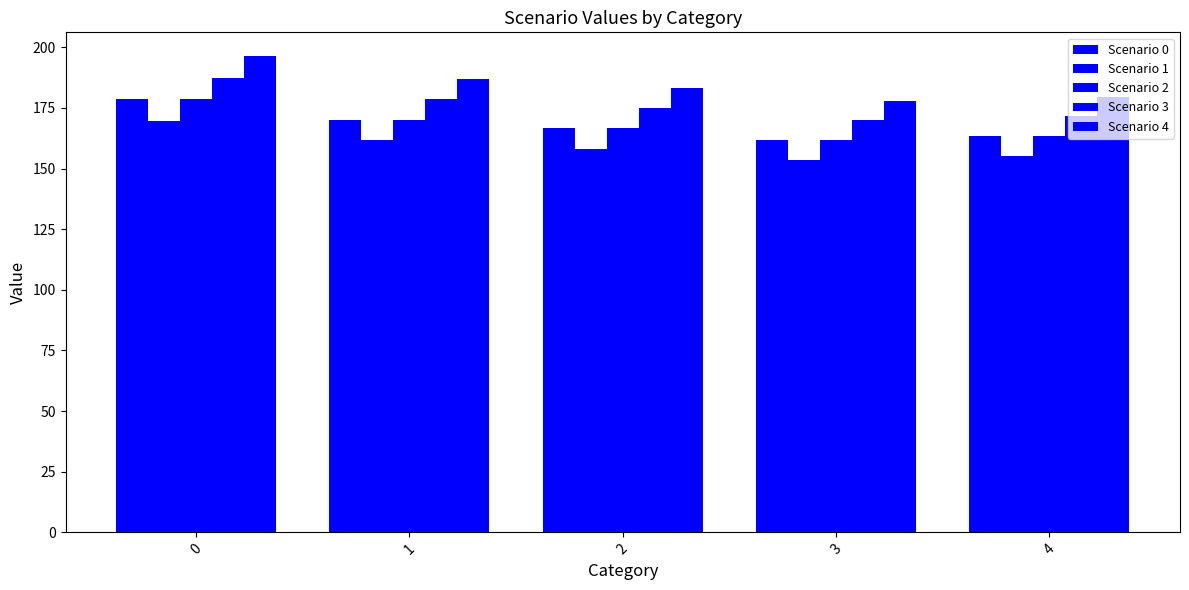

What is the difference between the maximum and minimum values in the Scenario 3 series?

17.6